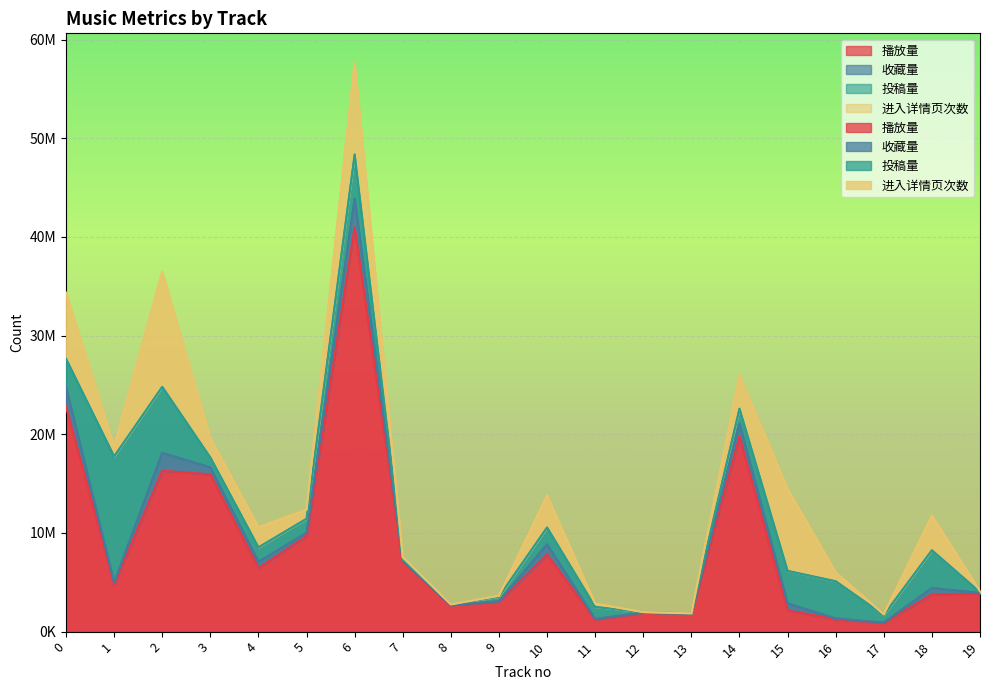

At how many categories does at least one series exceed 7258953?

9